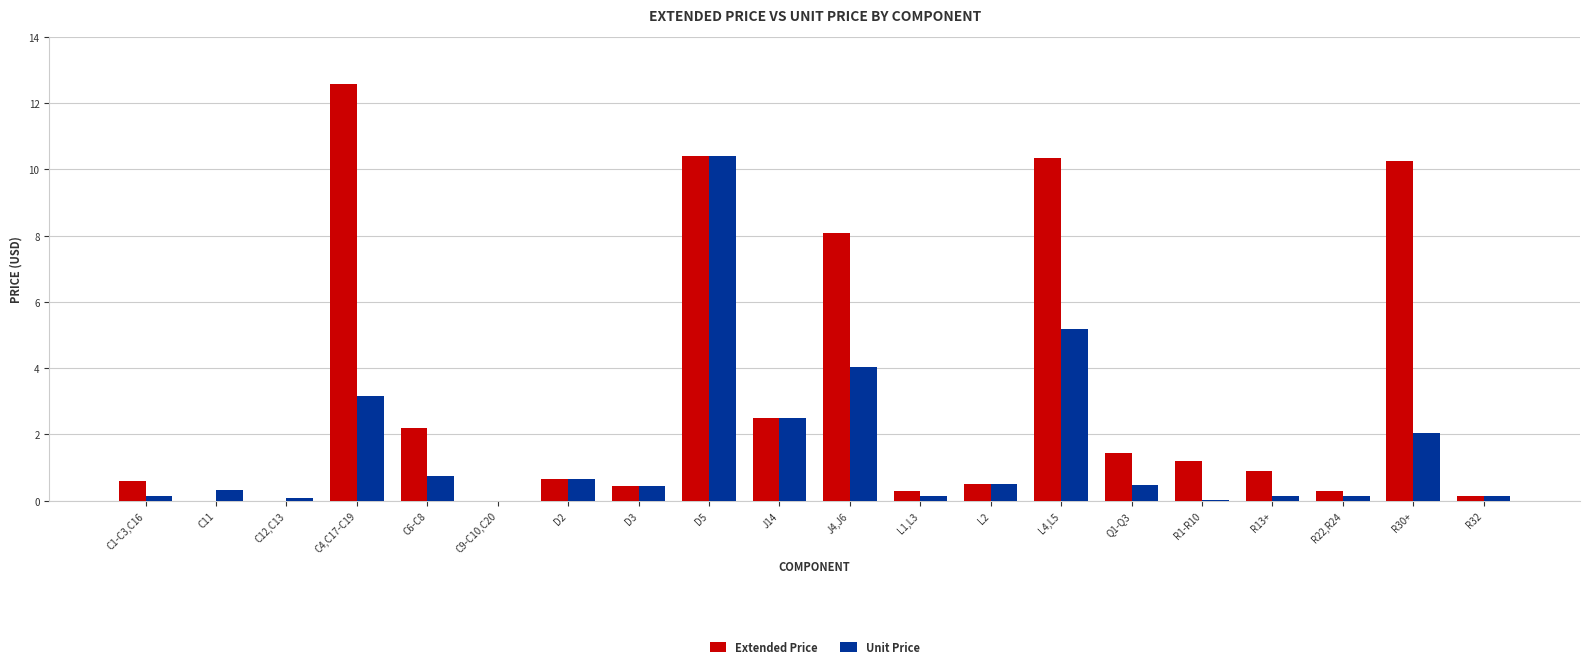

What is the total value across all series at D3?

0.9